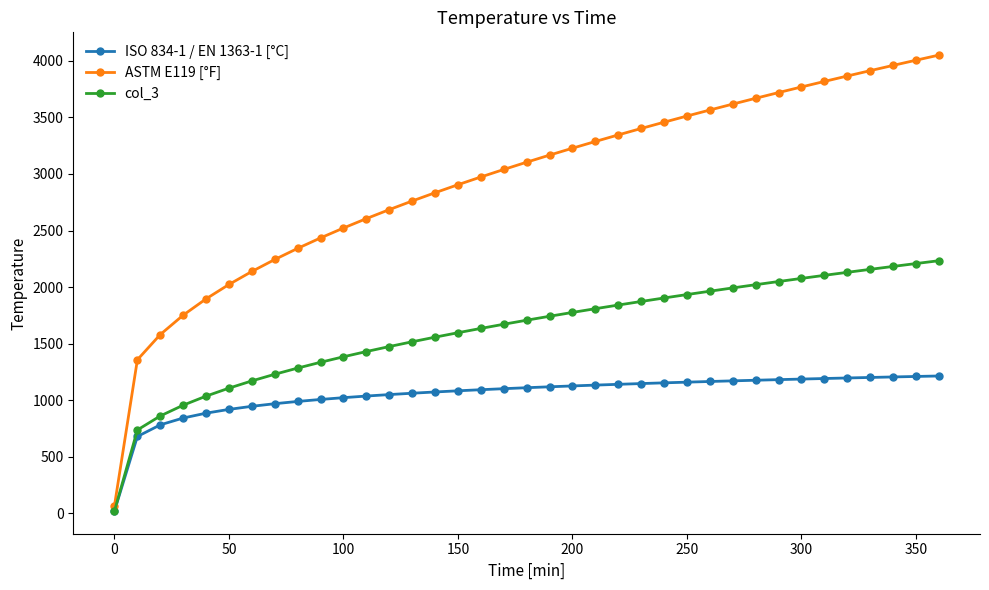

What is the value of the ASTM E119 [°F] point at the 7th from the left?

2138.0